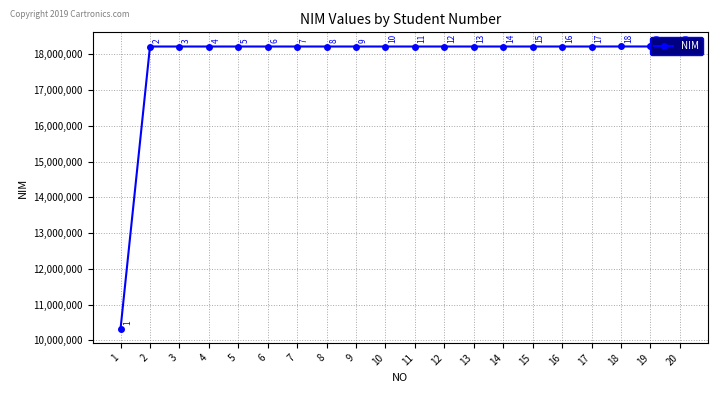

The chart shows a value of 18222131 at 16. True or false?

True